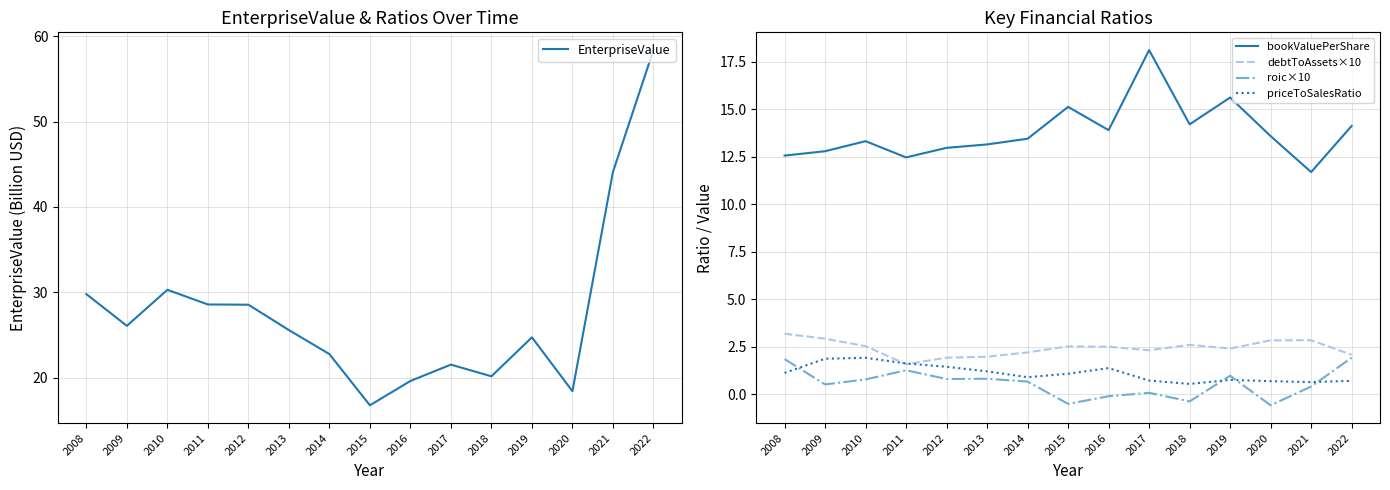

Reading left to right, transcribe all the data shown in this chart.

EnterpriseValue: 29.8	26.1	30.3	28.6	28.5	25.6	22.8	16.8	19.6	21.5	20.2	24.7	18.4	44.1	58.4
bookValuePerShare: 12.6	12.8	13.3	12.5	13.0	13.2	13.5	15.1	13.9	18.1	14.2	15.6	13.6	11.7	14.1
debtToAssets×10: 3.2	2.9	2.5	1.6	1.9	2.0	2.2	2.5	2.5	2.3	2.6	2.4	2.8	2.9	2.1
roic×10: 1.9	0.5	0.8	1.3	0.8	0.8	0.7	-0.5	-0.1	0.1	-0.4	1.0	-0.6	0.4	1.9
priceToSalesRatio: 1.1	1.9	1.9	1.6	1.5	1.2	0.9	1.1	1.4	0.7	0.6	0.8	0.7	0.6	0.7